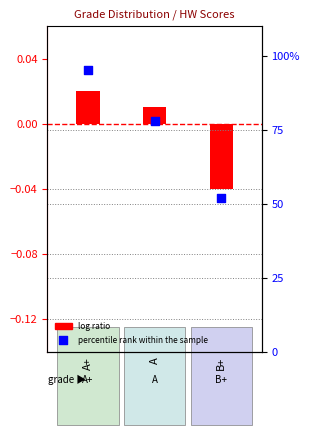

Which series reaches the minimum Y coordinate?

log ratio